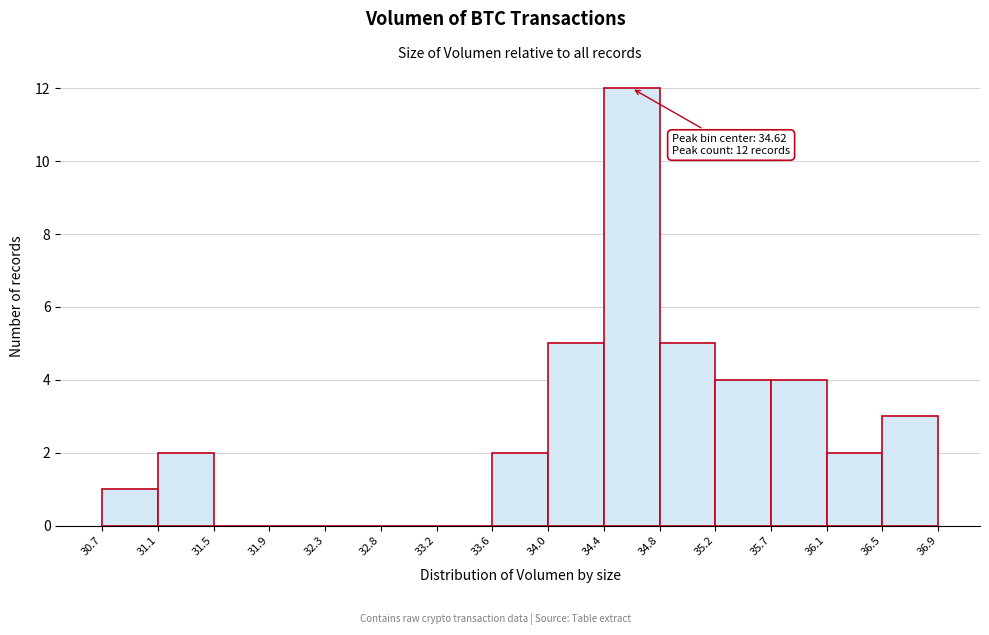

Over which range of the x-axis is the bar tallest?

34.4 to 34.8